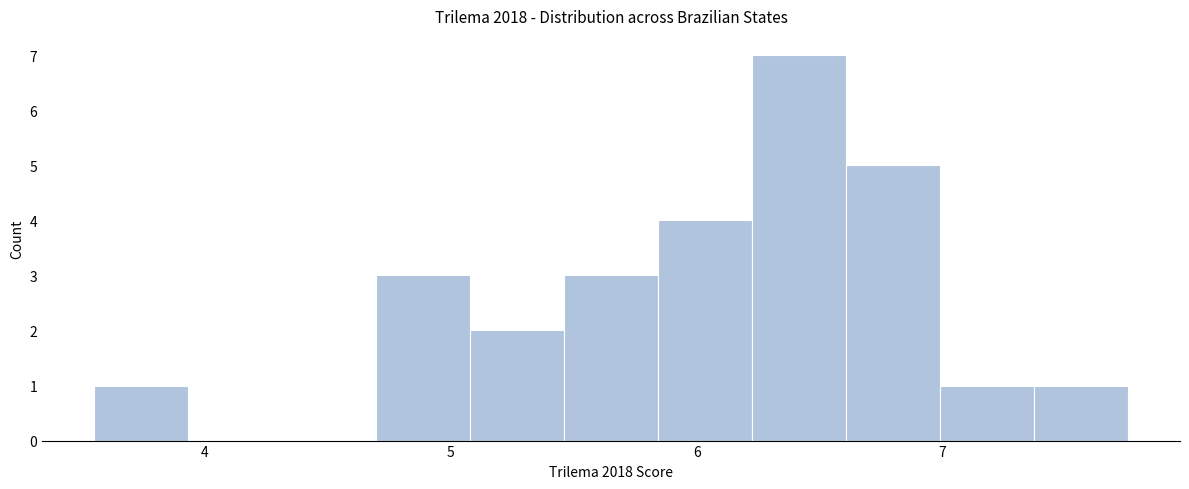

Read against the x-axis, roughly where is the centre of the tallest bar?

6.4